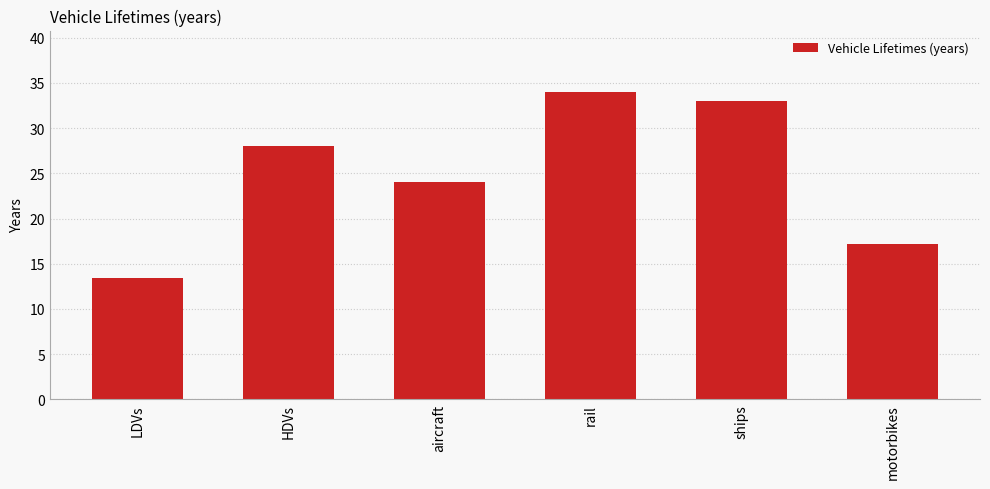

The value at HDVs is 28.0. True or false?

True